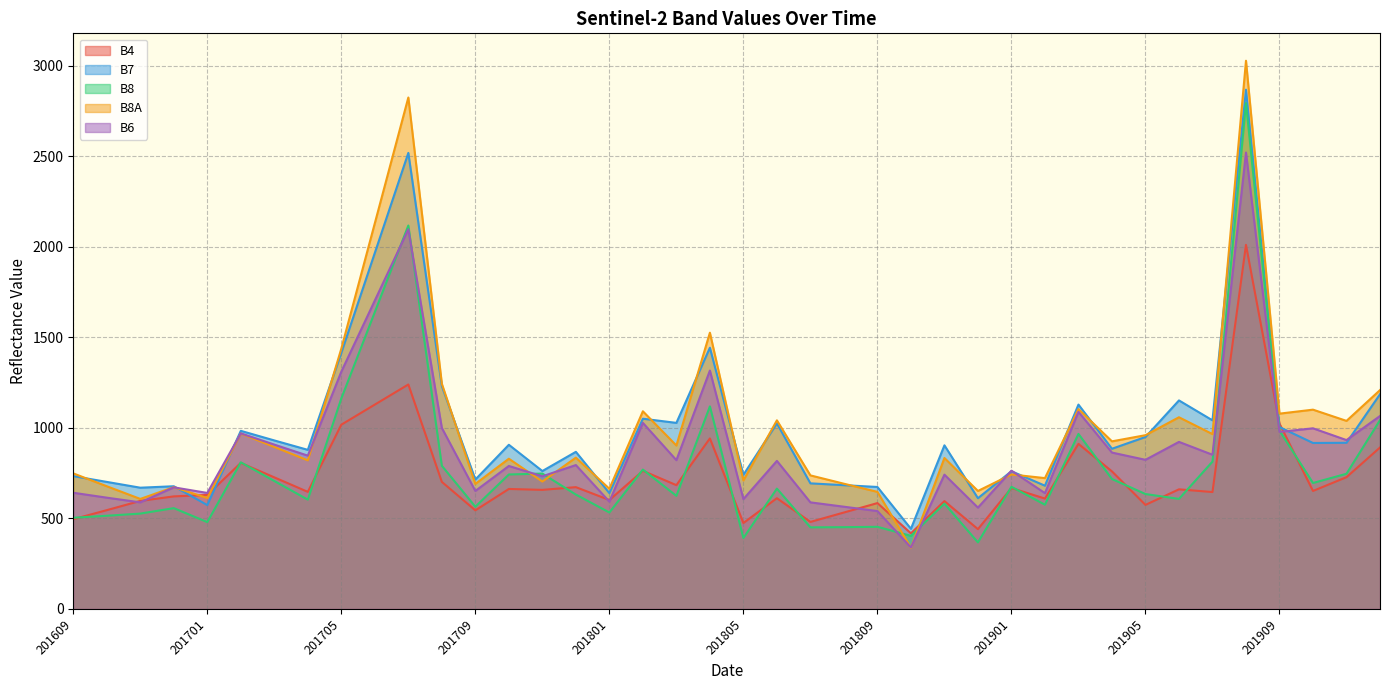

Reading right to left, transcribe all the data shown in this chart.

B4: 201912=891	201911=727	201910=651	201909=1023	201908=2010	201907=645	201906=660	201905=574	201904=759	201903=911	201902=609	201901=667	201812=440	201811=595	201810=417	201809=584	201808=532	201807=480	201806=611	201805=474	201804=941	201803=683	201802=762	201801=601	201712=672	201711=657	201710=662	201709=544	201708=701	201707=1239	201706=1128	201705=1017	201704=646	201703=726	201702=806	201701=629	201612=621	201611=596	201610=545	201609=495
B7: 201912=1185	201911=917	201910=916	201909=1004	201908=2867	201907=1041	201906=1151	201905=949	201904=884	201903=1128	201902=680	201901=760	201812=611	201811=903	201810=442	201809=673	201808=683	201807=693	201806=1024	201805=740	201804=1442	201803=1027	201802=1050	201801=639	201712=867	201711=761	201710=906	201709=714	201708=1230	201707=2518	201706=1966	201705=1414	201704=878	201703=930	201702=983	201701=573	201612=677	201611=669	201610=701	201609=733
B8: 201912=1042	201911=746	201910=695	201909=984	201908=2793	201907=813	201906=607	201905=634	201904=717	201903=966	201902=575	201901=674	201812=367	201811=581	201810=403	201809=453	201808=451	201807=450	201806=664	201805=391	201804=1118	201803=624	201802=769	201801=532	201712=631	201711=747	201710=742	201709=564	201708=790	201707=2117	201706=1639	201705=1162	201704=603	201703=706	201702=809	201701=479	201612=556	201611=526	201610=514	201609=503
B8A: 201912=1208	201911=1038	201910=1100	201909=1078	201908=3027	201907=965	201906=1058	201905=959	201904=925	201903=1103	201902=722	201901=742	201812=651	201811=833	201810=337	201809=646	201808=691	201807=737	201806=1041	201805=709	201804=1525	201803=902	201802=1091	201801=663	201712=835	201711=703	201710=829	201709=690	201708=1243	201707=2824	201706=2130	201705=1437	201704=820	201703=894	201702=968	201701=612	201612=672	201611=607	201610=677	201609=748
B6: 201912=1065	201911=932	201910=997	201909=977	201908=2520	201907=851	201906=922	201905=823	201904=863	201903=1088	201902=639	201901=763	201812=559	201811=741	201810=339	201809=540	201808=564	201807=588	201806=817	201805=606	201804=1316	201803=821	201802=1027	201801=592	201712=794	201711=732	201710=789	201709=651	201708=999	201707=2096	201706=1703	201705=1310	201704=846	201703=907	201702=969	201701=640	201612=671	201611=588	201610=614	201609=641